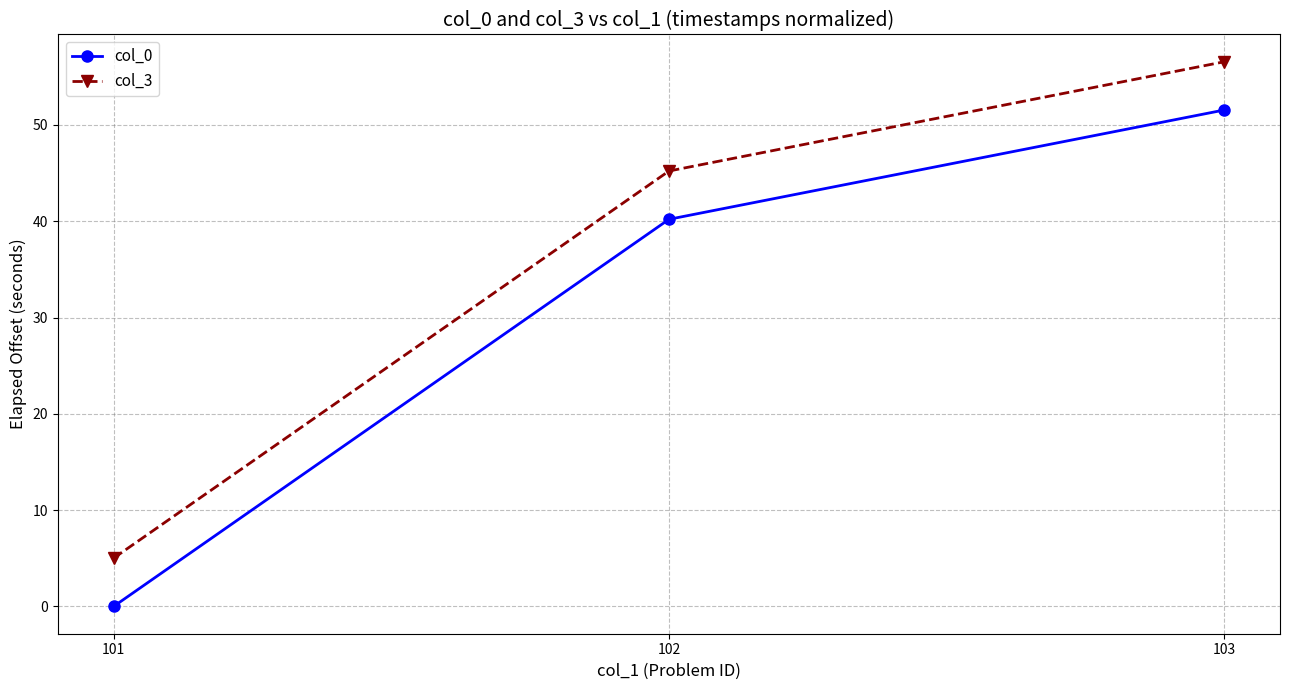

What is the greatest value displayed?

56.6